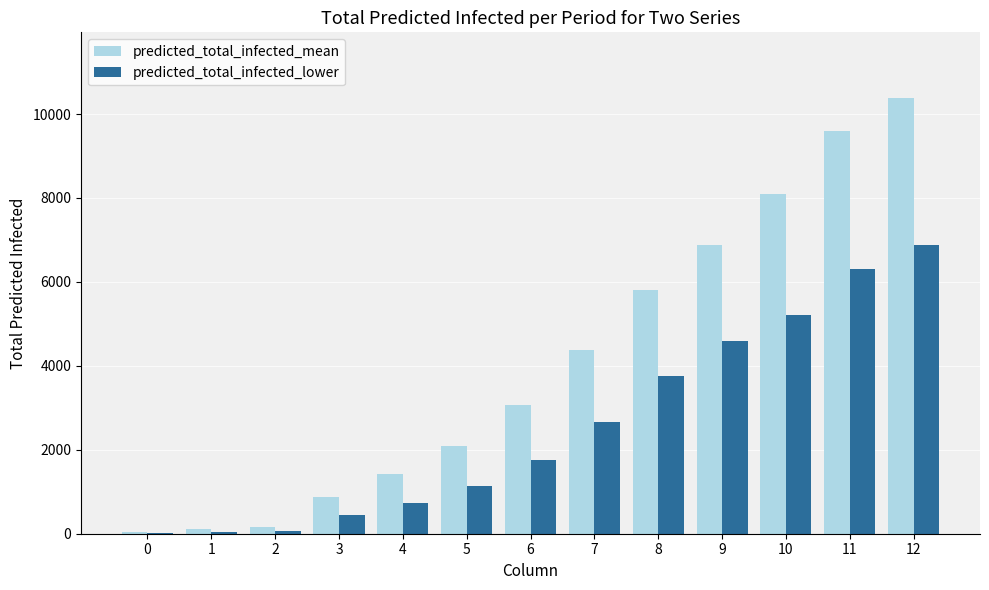

The predicted_total_infected_mean series shows 157 at 2. True or false?

True